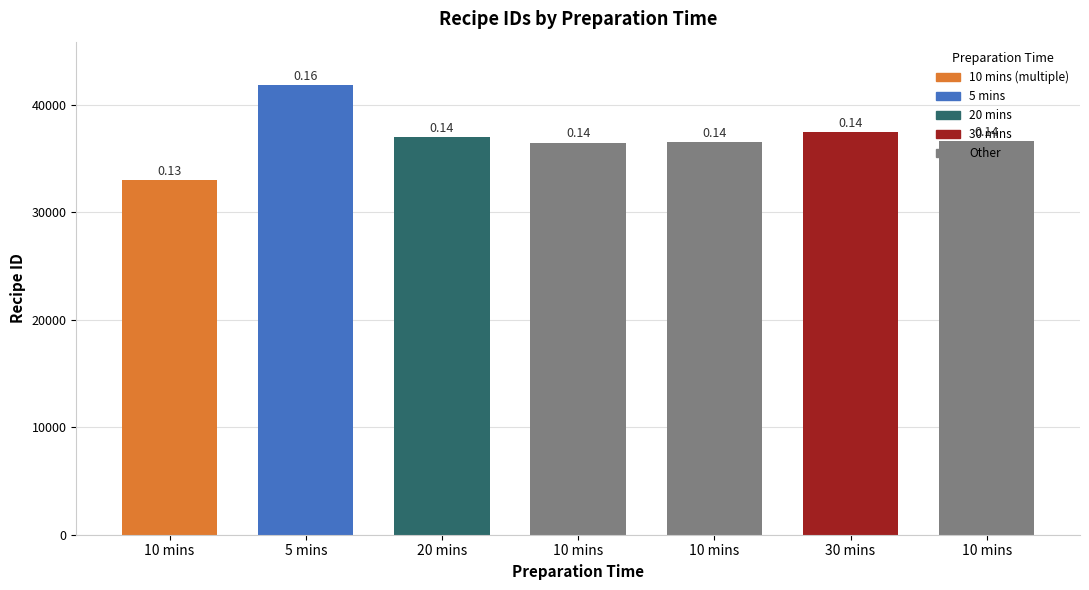

What is the change in value from 10 mins to 10 mins?

+42